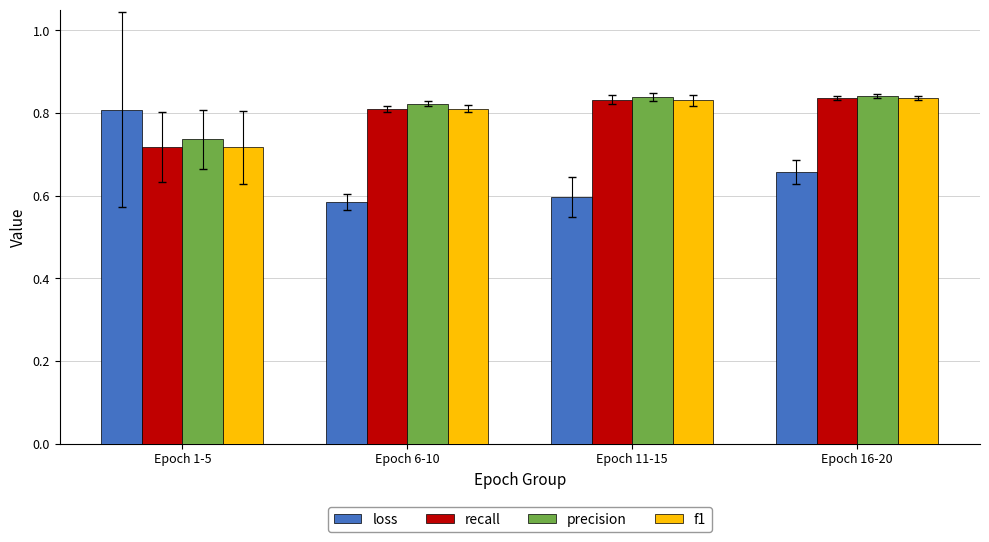

What are all the series names shown in the legend?

loss, recall, precision, f1